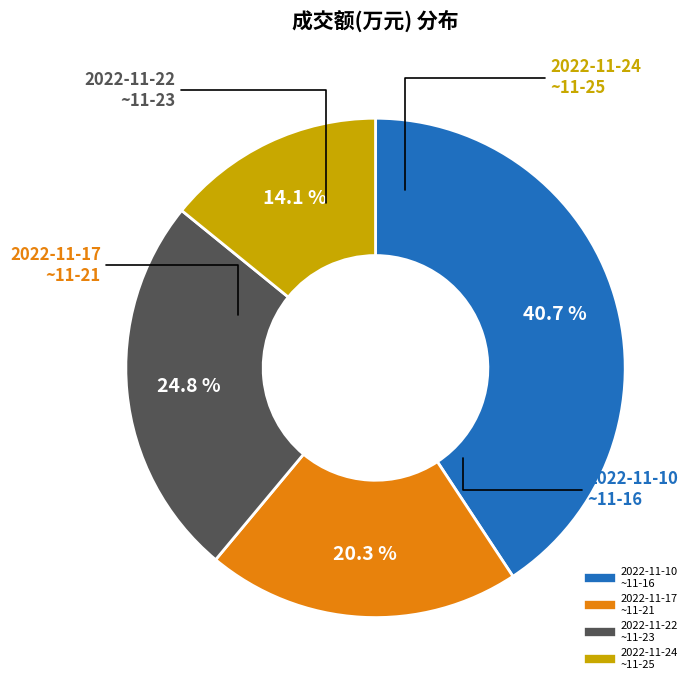

How many slices are in this pie chart?

4